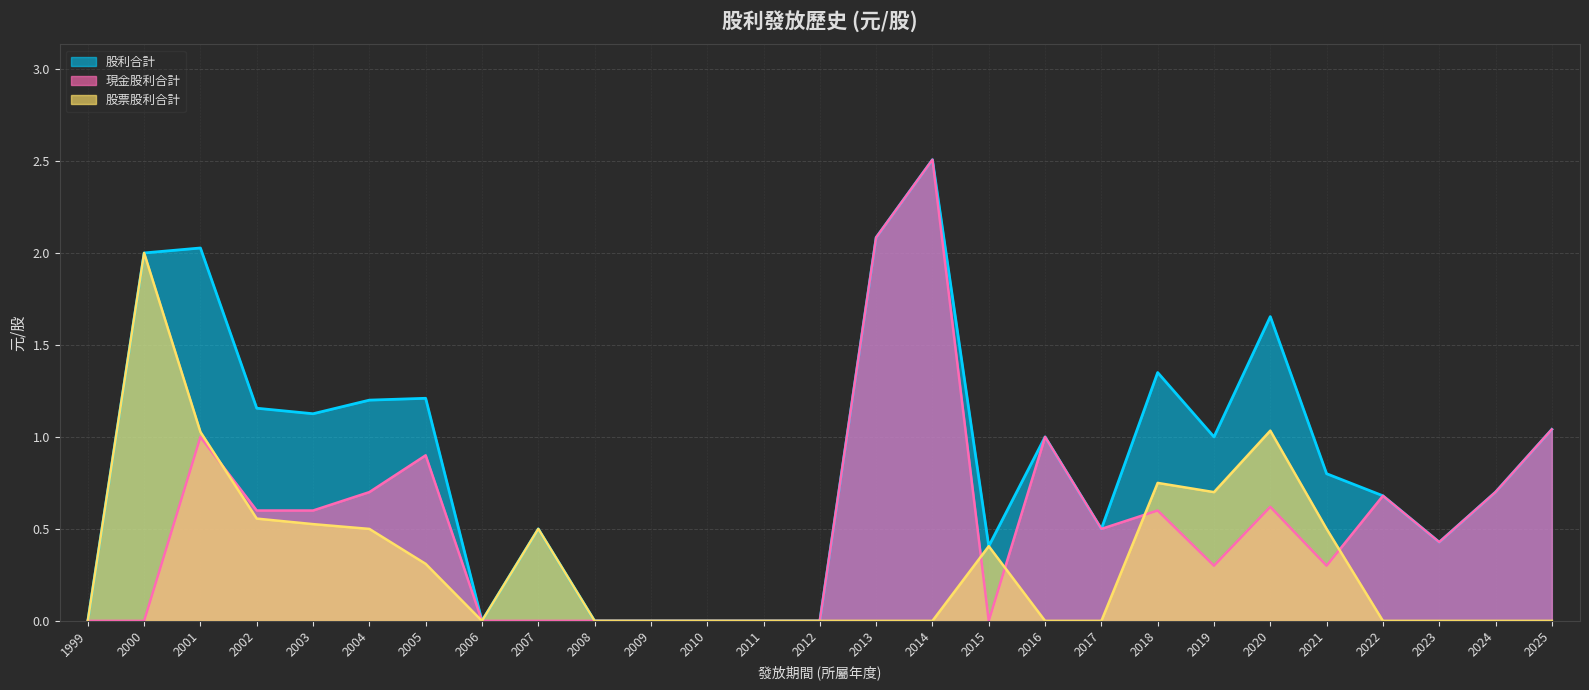

Which series has the largest range (max minus min)?

現金股利合計